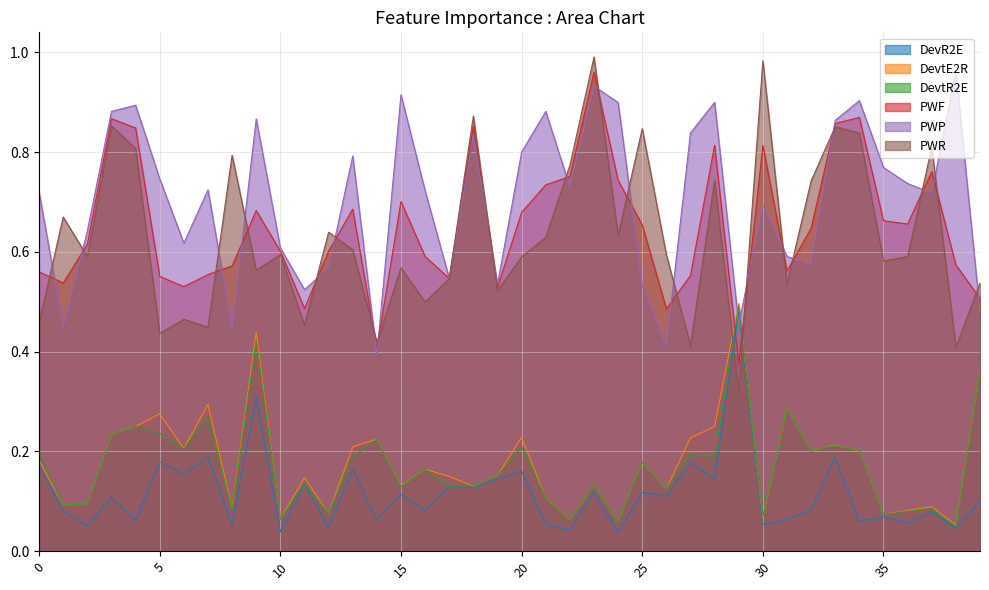

What is the sum of the PWP values at 6 and 7?

1.3